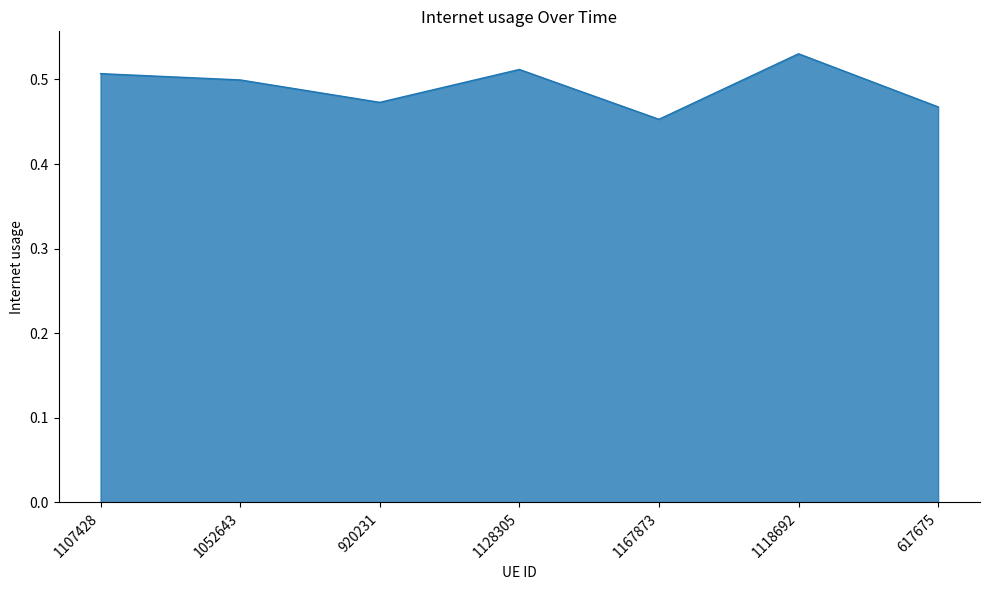

Which has a higher value, 1128305 or 920231?

1128305